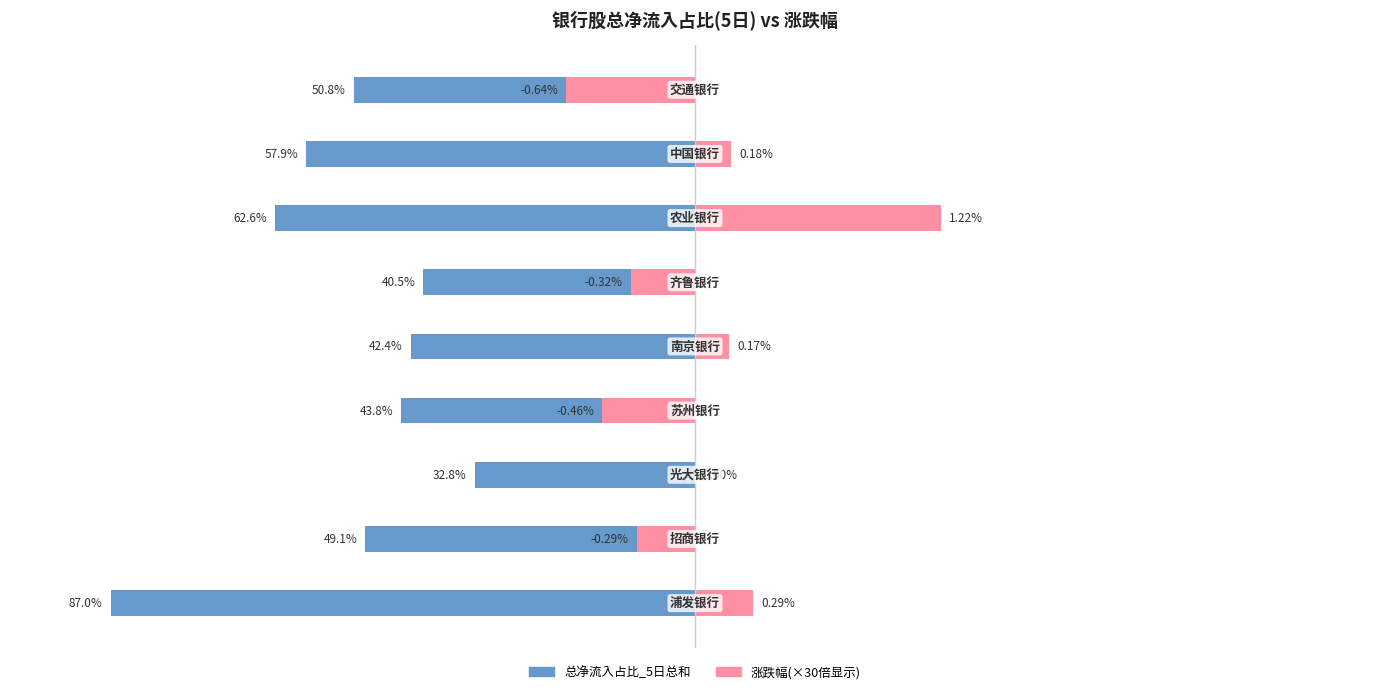

What is the value of the 总净流入占比_5日总和 bar at the 4th from the left?

-43.8